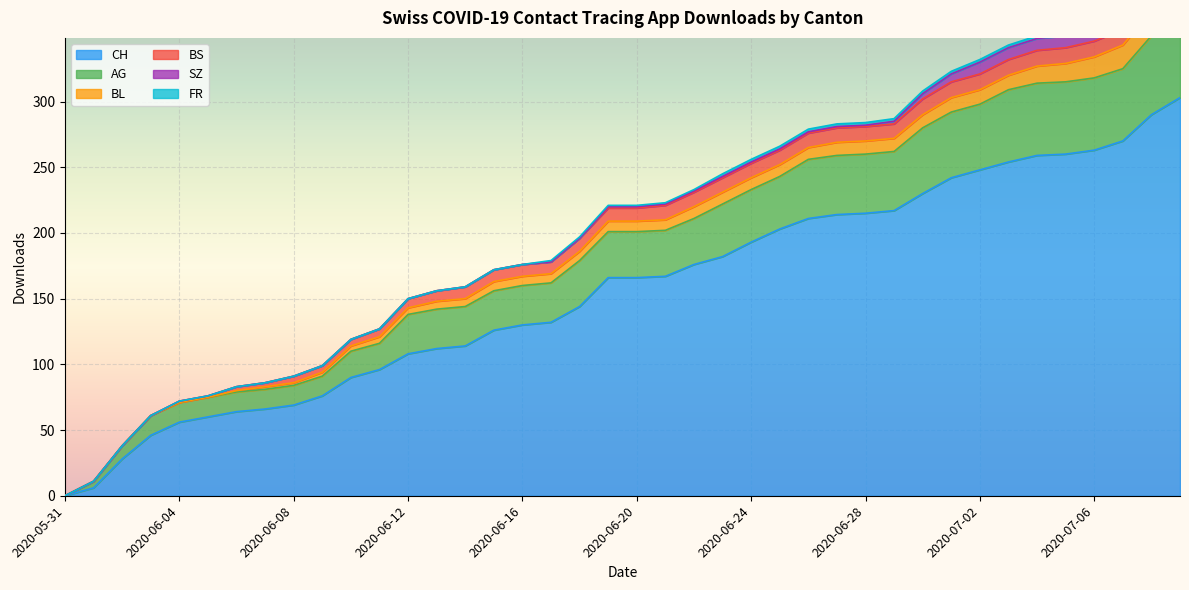

What is the difference between the second highest and minimum values in the BS series?

12